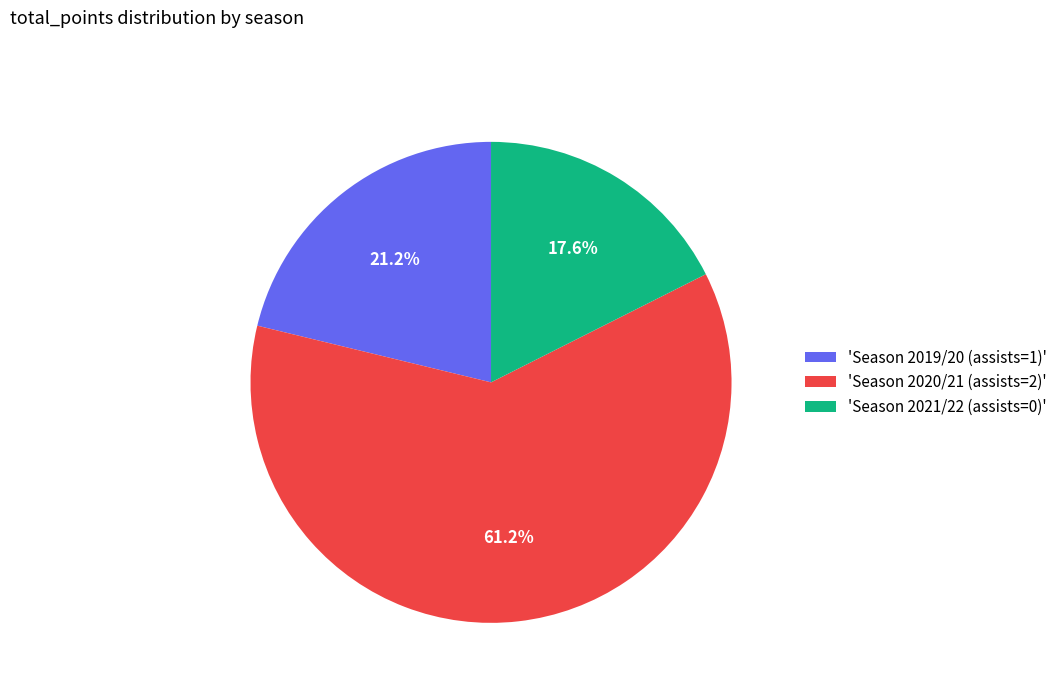

Which slice represents more than half of the pie?

'Season 2020/21 (assists=2)'